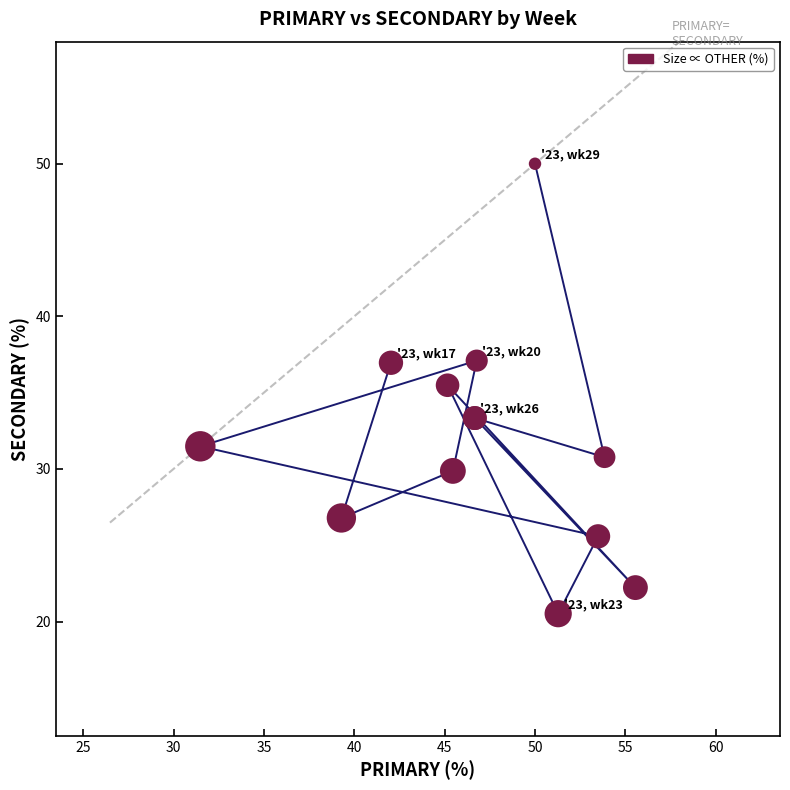

What Y value in the scatter plot is closest to 35?

35.5